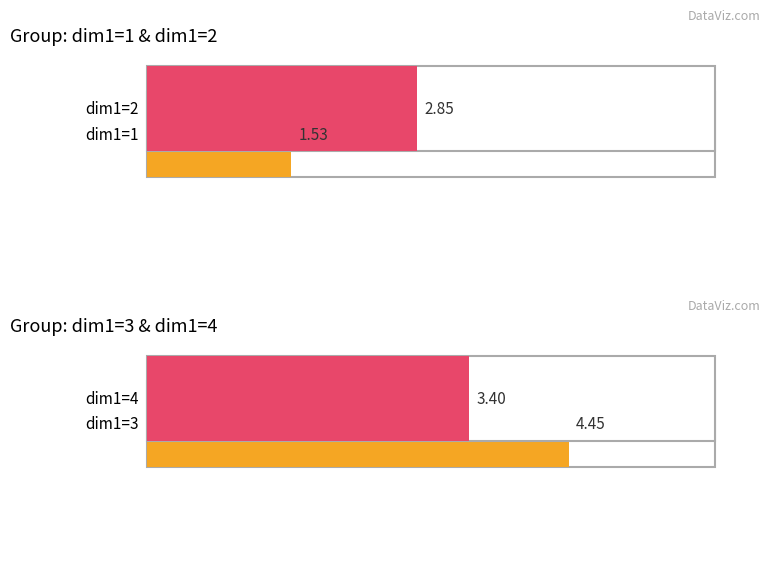

Which series has the largest range (max minus min)?

dim1=3